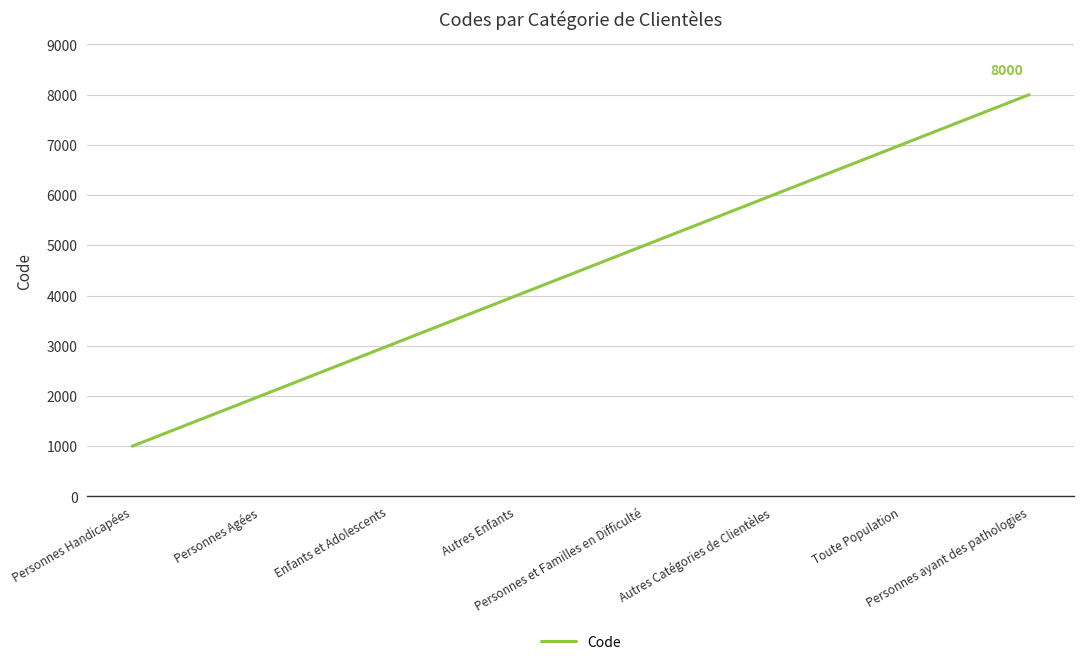

How many categories are shown in the chart?

8